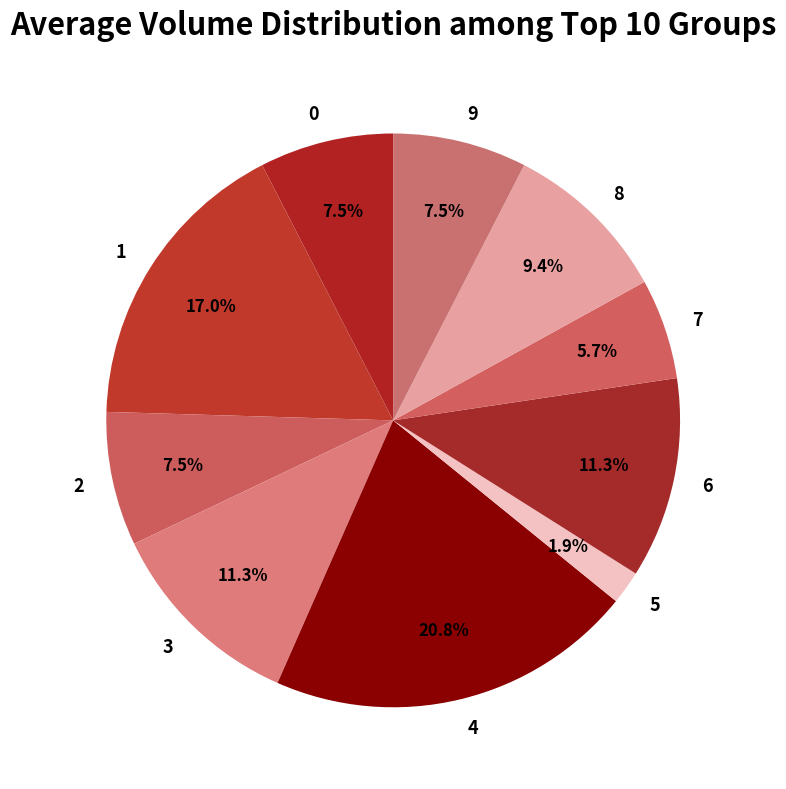

To the nearest percent, what is the combined percentage of 5 and 1?

19%